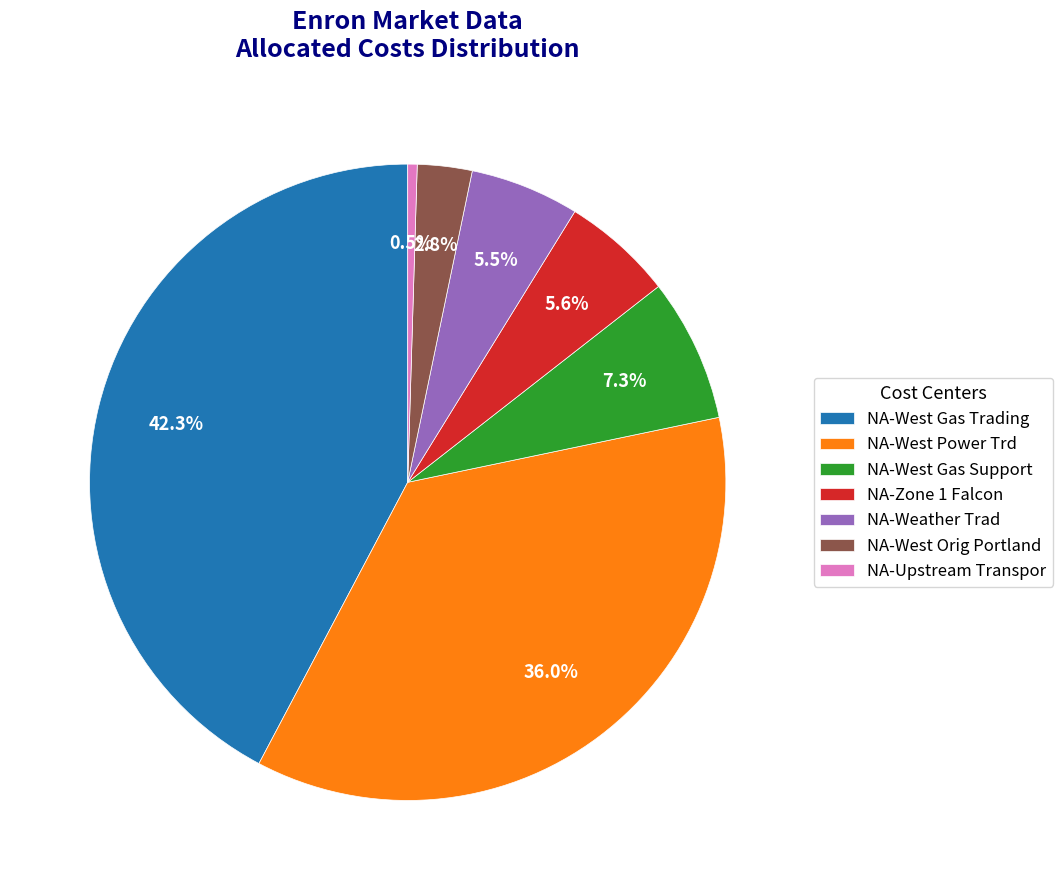

Which category has the smallest portion of the pie?

NA-Upstream Transpor